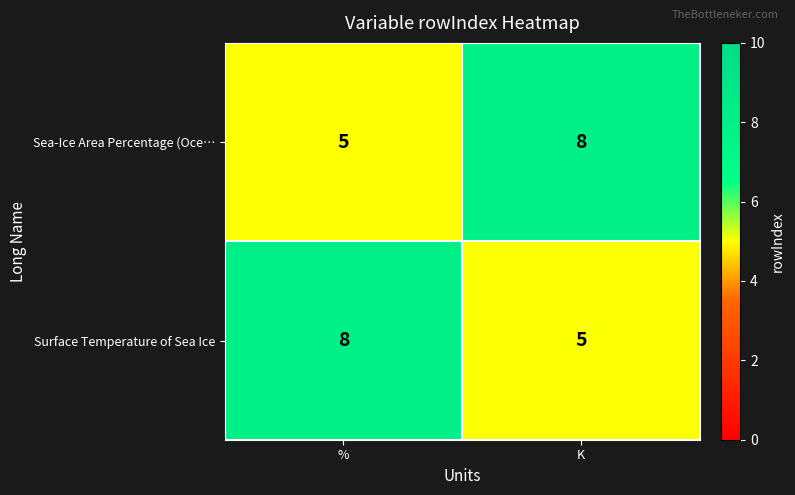

Reading right to left, transcribe all the data shown in this chart.

Sea-Ice Area Percentage (Oce…: 8	5
Surface Temperature of Sea Ice: 5	8